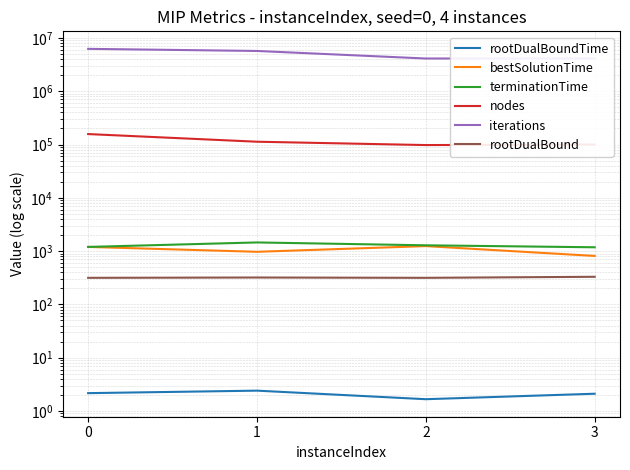

Reading left to right, list all the values displayed in this chart.

rootDualBoundTime: 0=2.2	1=2.4	2=1.7	3=2.1
bestSolutionTime: 0=1199.5	1=971.4	2=1242.3	3=812.1
terminationTime: 0=1199.5	1=1455.2	2=1285.6	3=1180.5
nodes: 0=157144.0	1=112912.0	2=97704.0	3=99981.0
iterations: 0=6240695.0	1=5696350.0	2=4111444.0	3=4125981.0
rootDualBound: 0=315.5	1=319.9	2=315.5	3=329.9